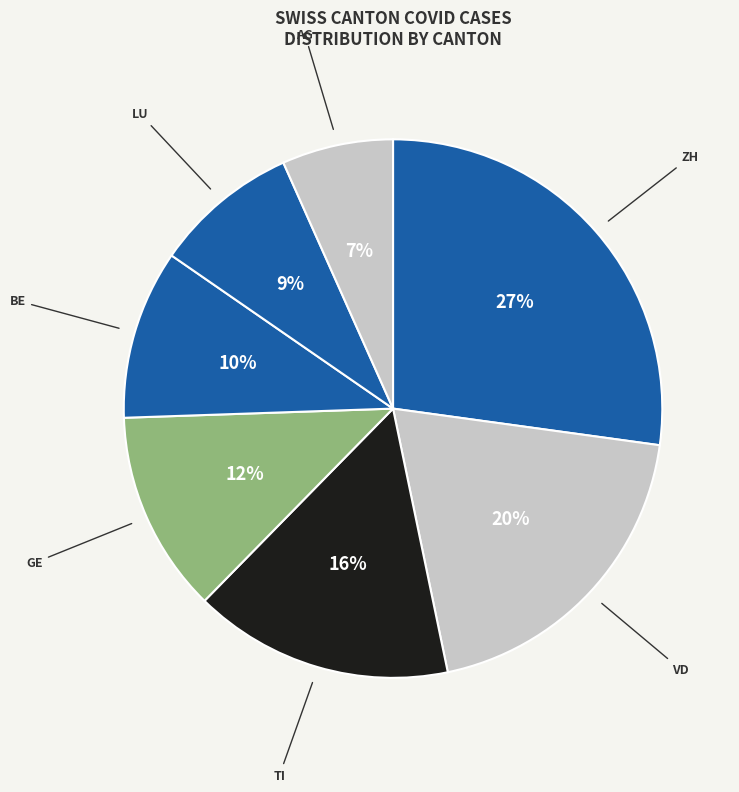

Count the number of slices in the pie.

7